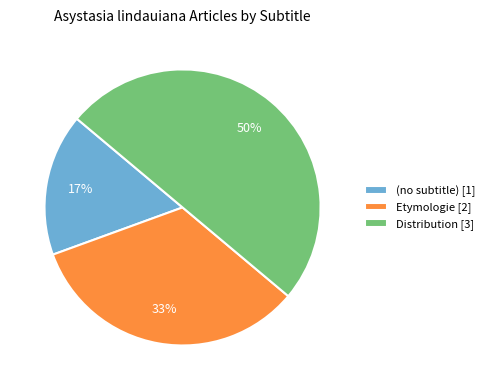

To the nearest percent, what is the difference between the largest and smallest slice percentages?

33%